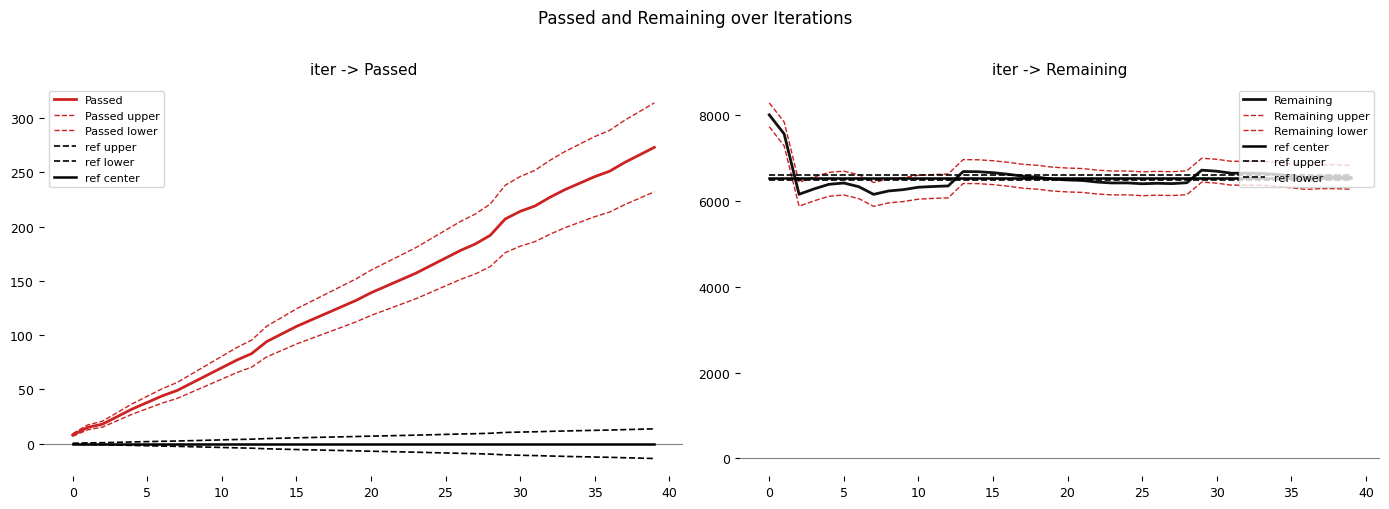

Reading left to right, extract all data points from this chart.

Passed: 0=8	1=15	2=18	3=25	4=32	5=38	6=44	7=49	8=56	9=63	10=70	11=77	12=83	13=94	14=101	15=108	16=114	17=120	18=126	19=132	20=139	21=145	22=151	23=157	24=164	25=171	26=178	27=184	28=192	29=207	30=214	31=219	32=227	33=234	34=240	35=246	36=251	37=259	38=266	39=273
Remaining: 0=8013	1=7568	2=6161	3=6285	4=6393	5=6423	6=6338	7=6158	8=6238	9=6269	10=6325	11=6342	12=6355	13=6690	14=6687	15=6664	16=6628	17=6582	18=6557	19=6514	20=6494	21=6482	22=6445	23=6424	24=6426	25=6406	26=6417	27=6409	28=6429	29=6723	30=6698	31=6651	32=6653	33=6649	34=6626	35=6590	36=6552	37=6571	38=6569	39=6557